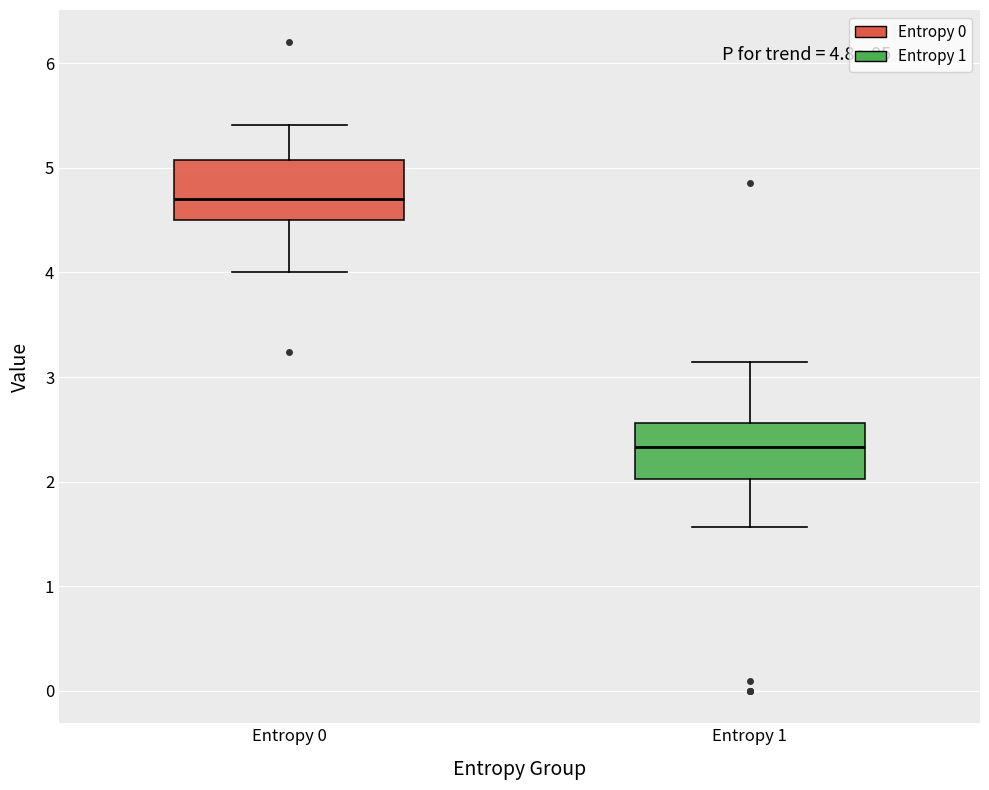

Which box's median line is the lowest?

Entropy 1